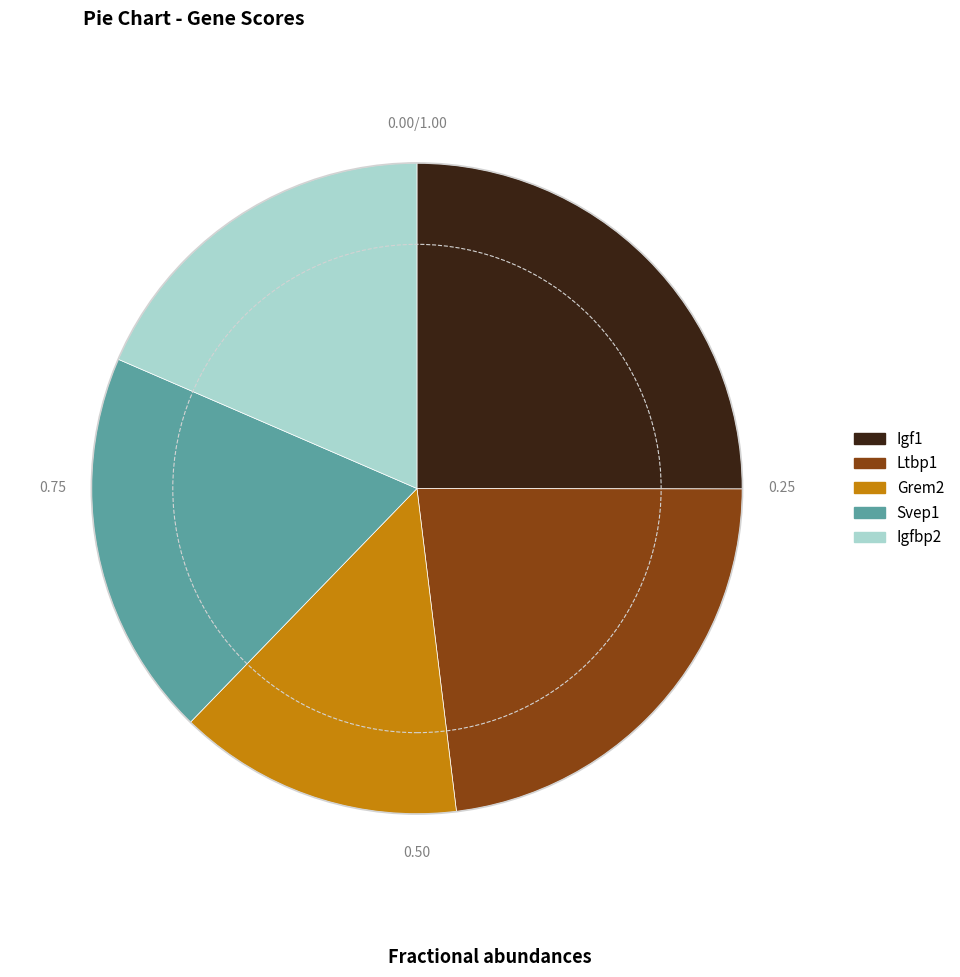

How many segments does this pie chart have?

5